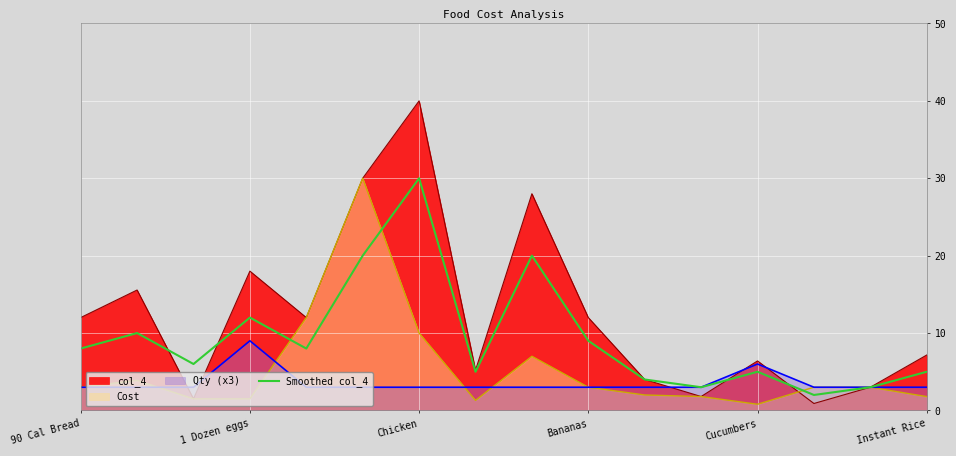

How many data points does each series have?

16